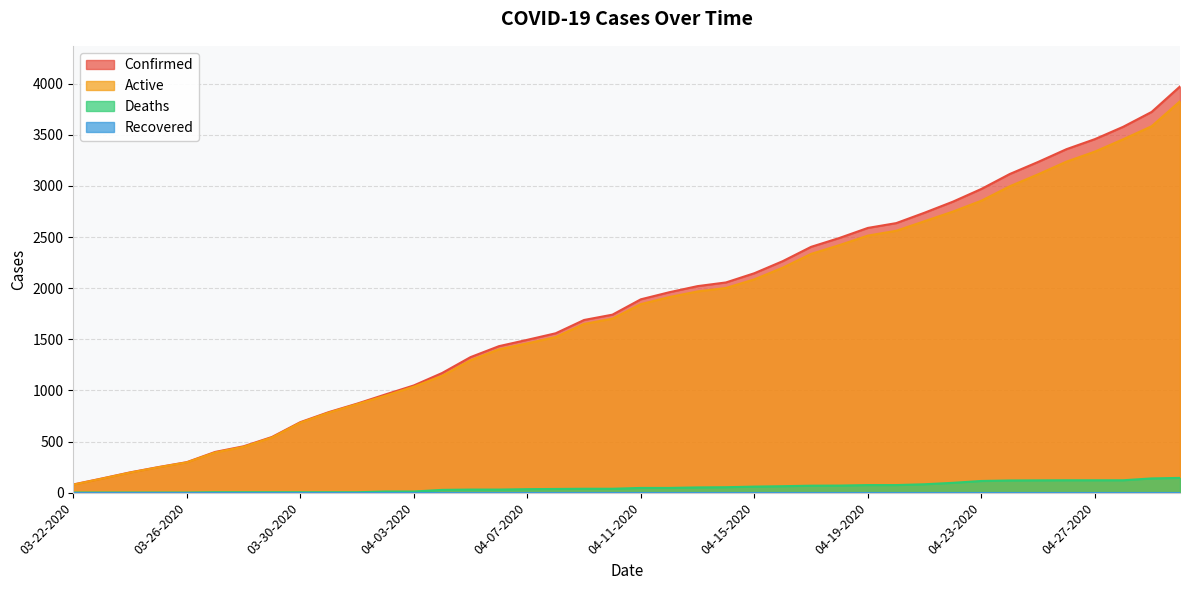

True or false: Active and Deaths cross at least once.

False